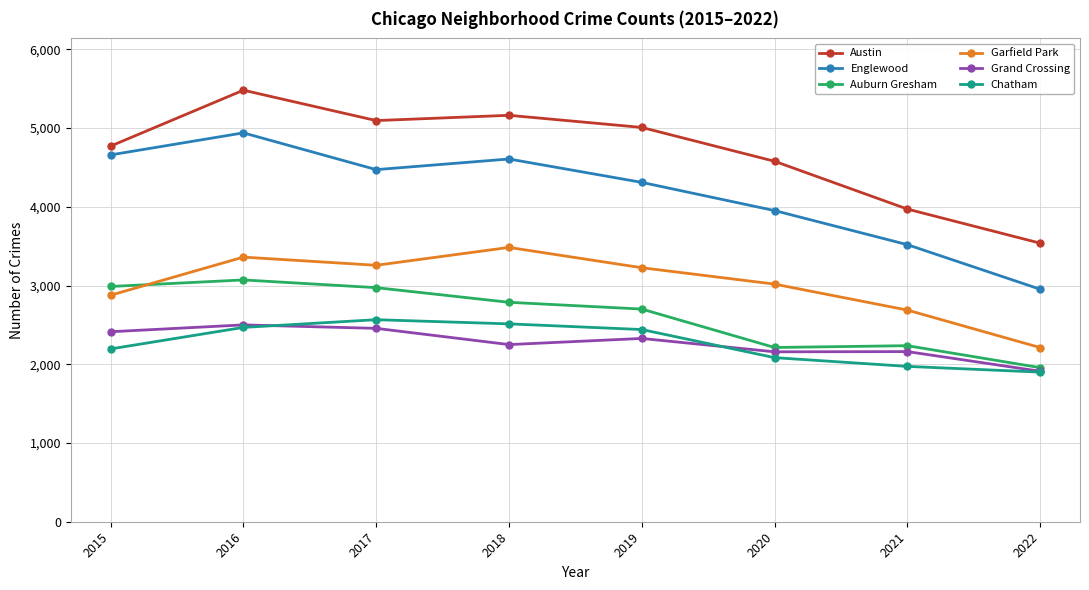

What is the average value of the Auburn Gresham series?

2616